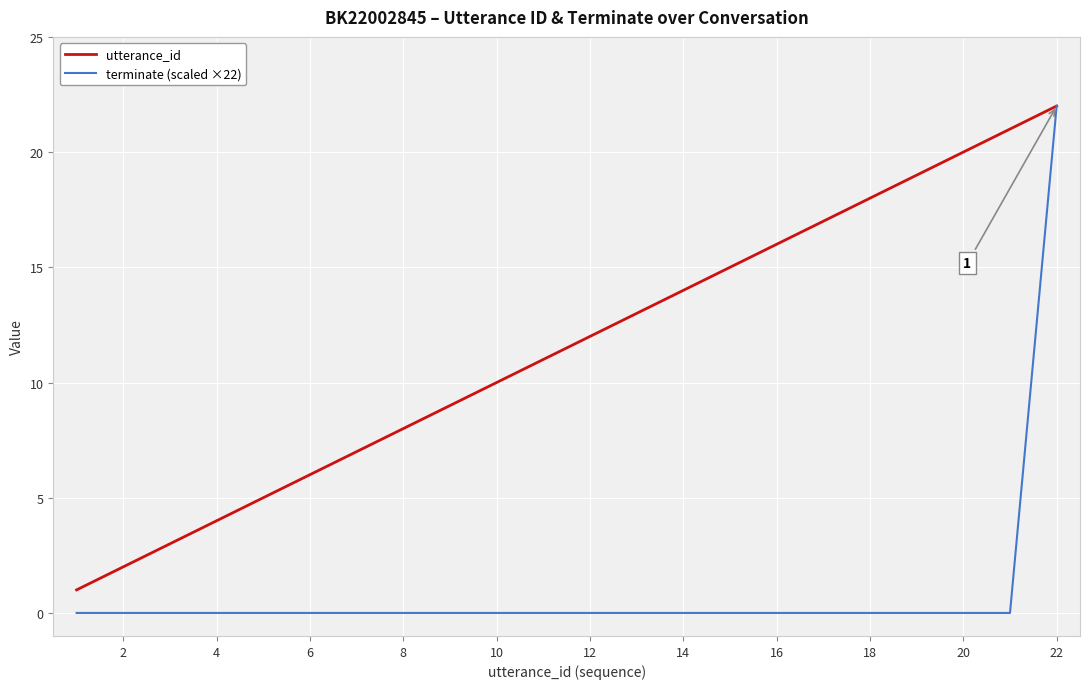

Which series has the largest total across all categories?

utterance_id